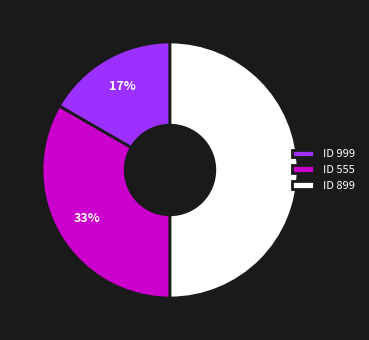

Does ID 555 represent more than half of the total?

No